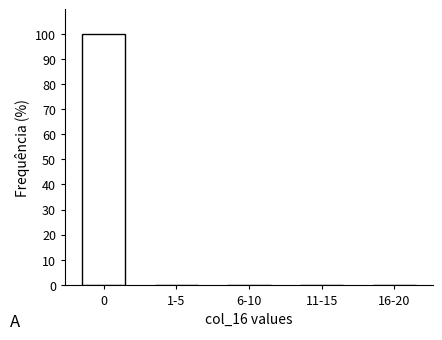

Reading left to right, list all the values displayed in this chart.

0=100	1-5=0	6-10=0	11-15=0	16-20=0